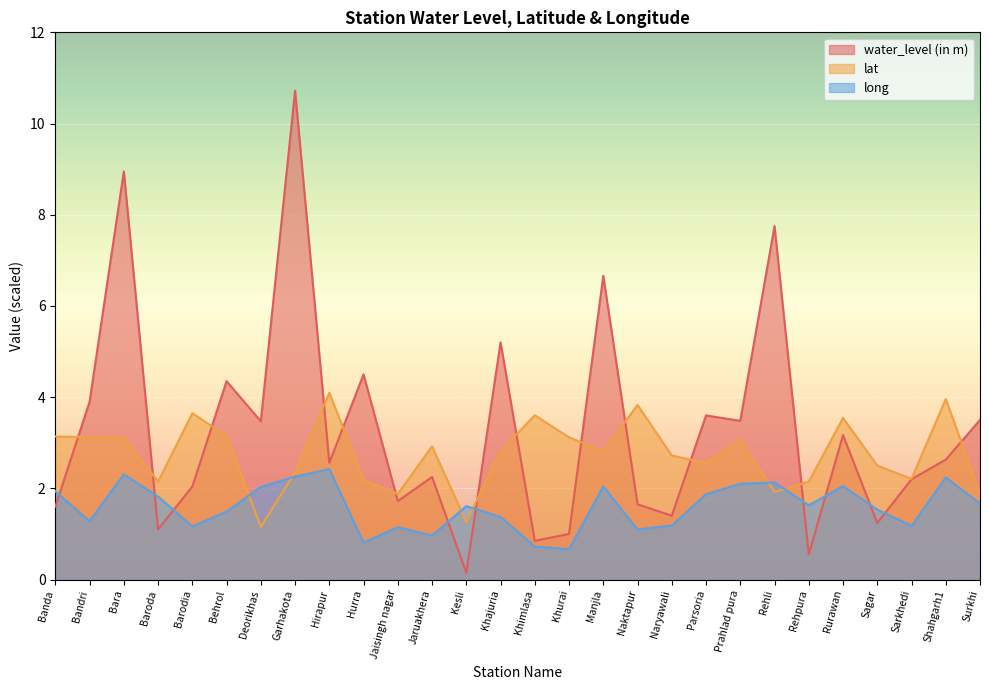

Between which two adjacent categories do lat and water_level (in m) first intersect?

Banda and Bandri